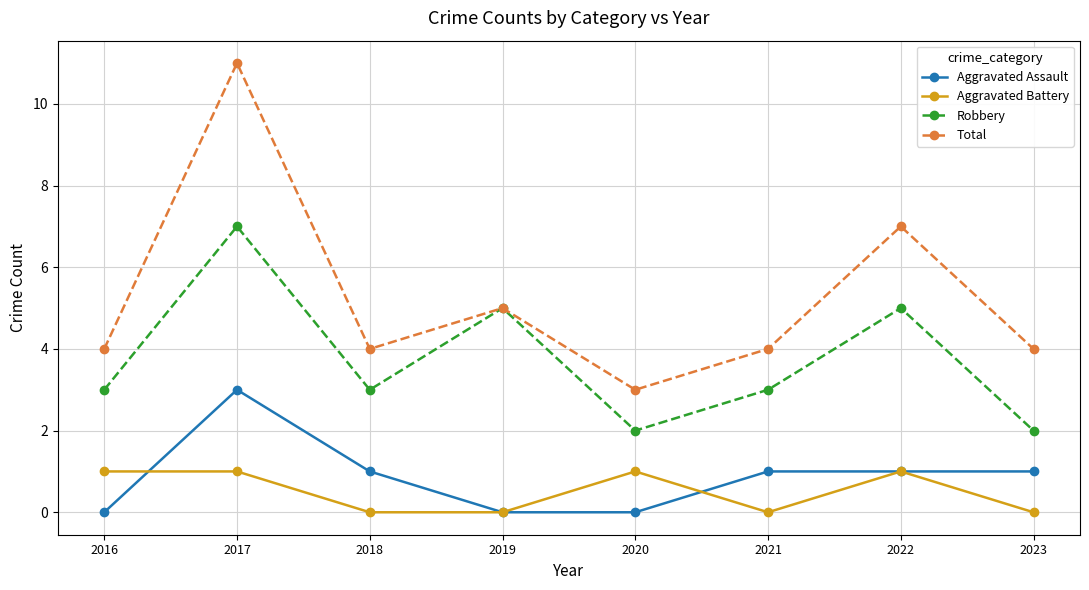

Reading left to right, extract all data points from this chart.

Aggravated Assault: 2016=0	2017=3	2018=1	2019=0	2020=0	2021=1	2022=1	2023=1
Aggravated Battery: 2016=1	2017=1	2018=0	2019=0	2020=1	2021=0	2022=1	2023=0
Robbery: 2016=3	2017=7	2018=3	2019=5	2020=2	2021=3	2022=5	2023=2
Total: 2016=4	2017=11	2018=4	2019=5	2020=3	2021=4	2022=7	2023=4